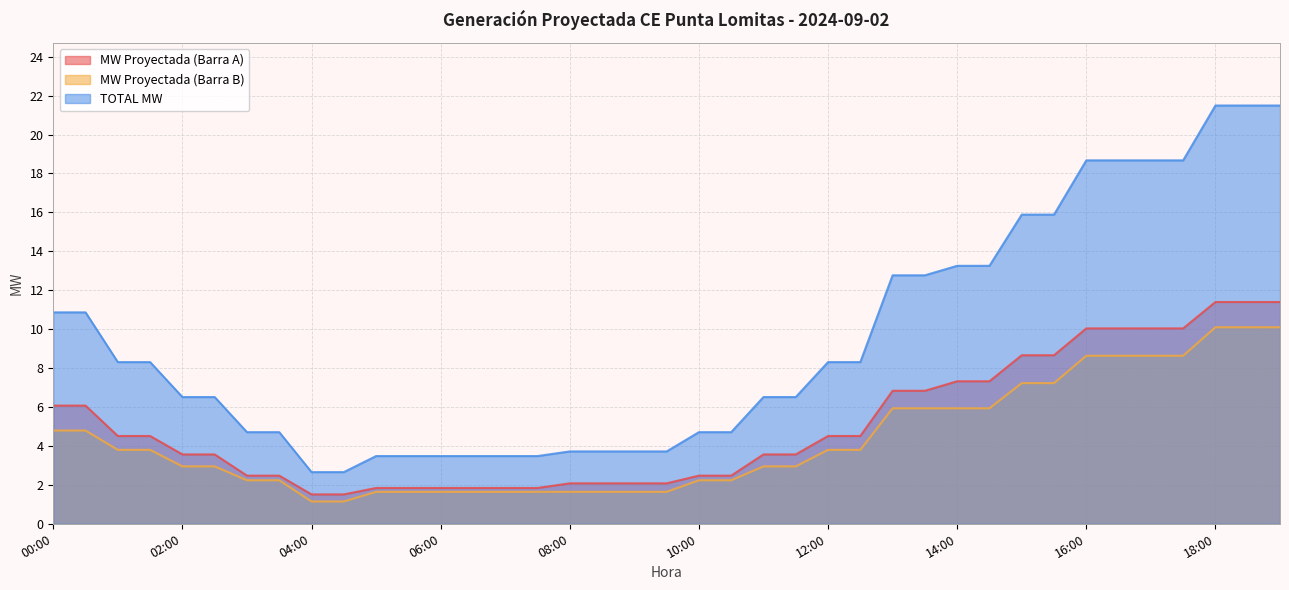

What is the label of the 28th point from the right?

05:30